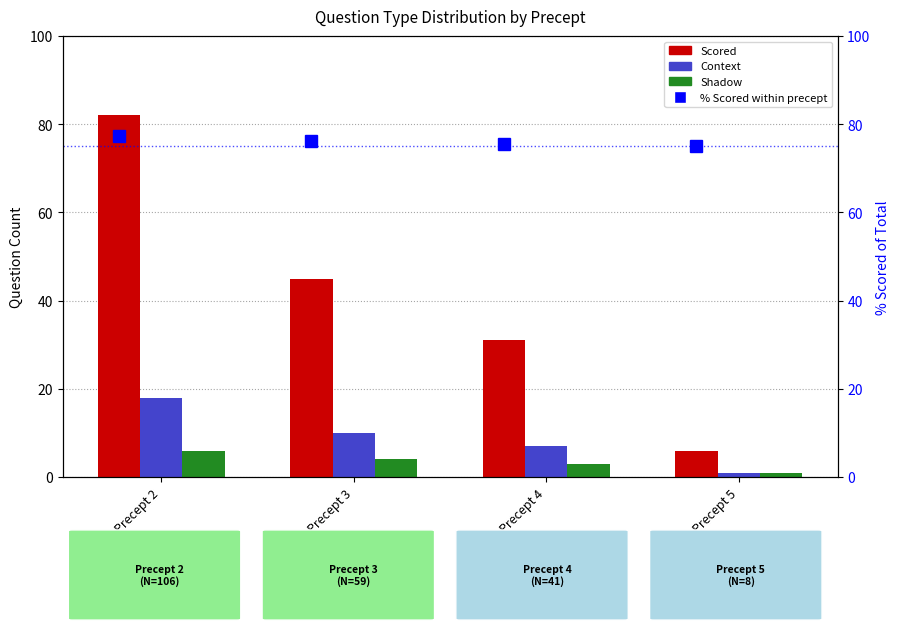

Are the bars grouped side by side (vs. stacked)?

Yes